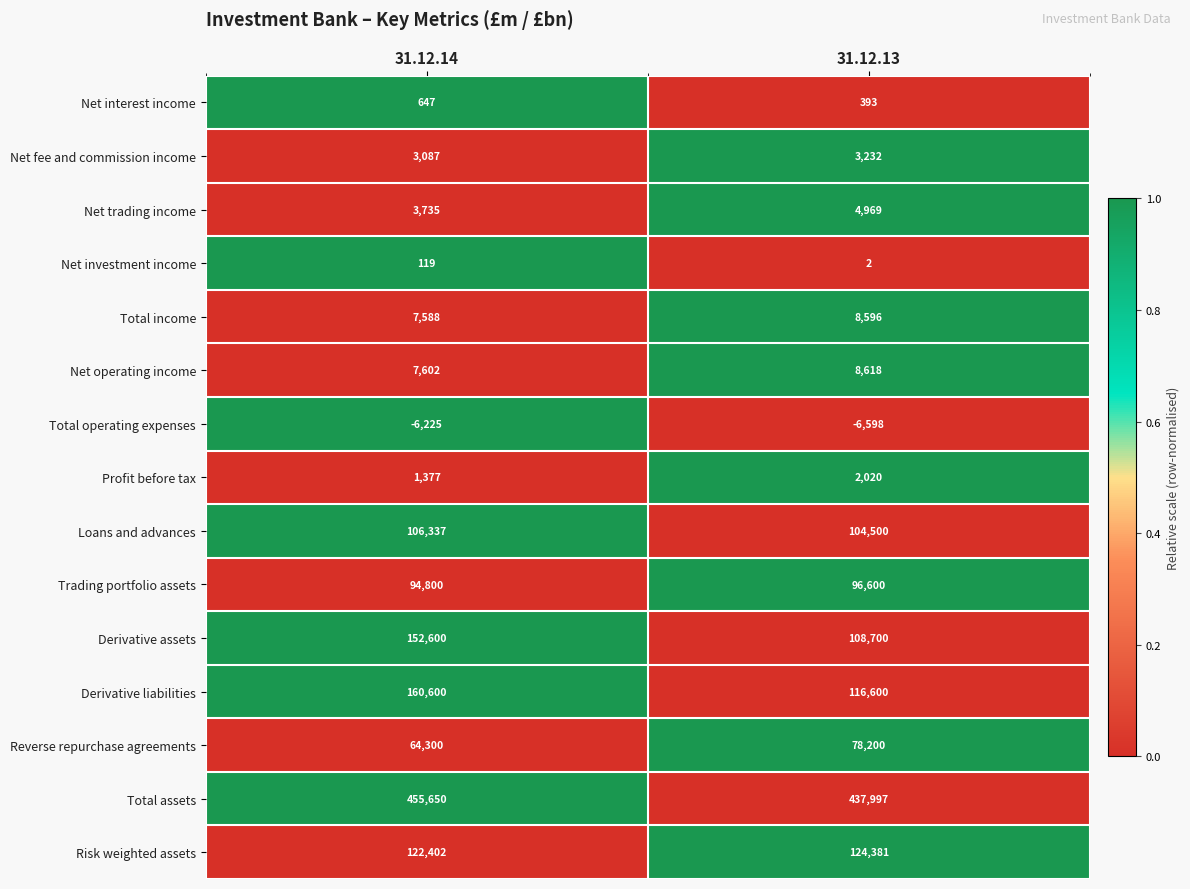

Which category has the lowest value across all series?

31.12.13